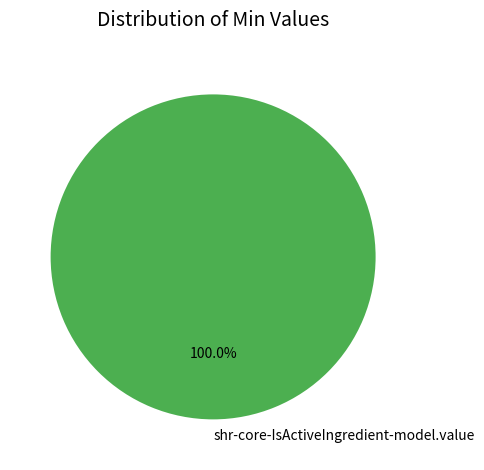

What is the majority slice?

shr-core-IsActiveIngredient-model.value